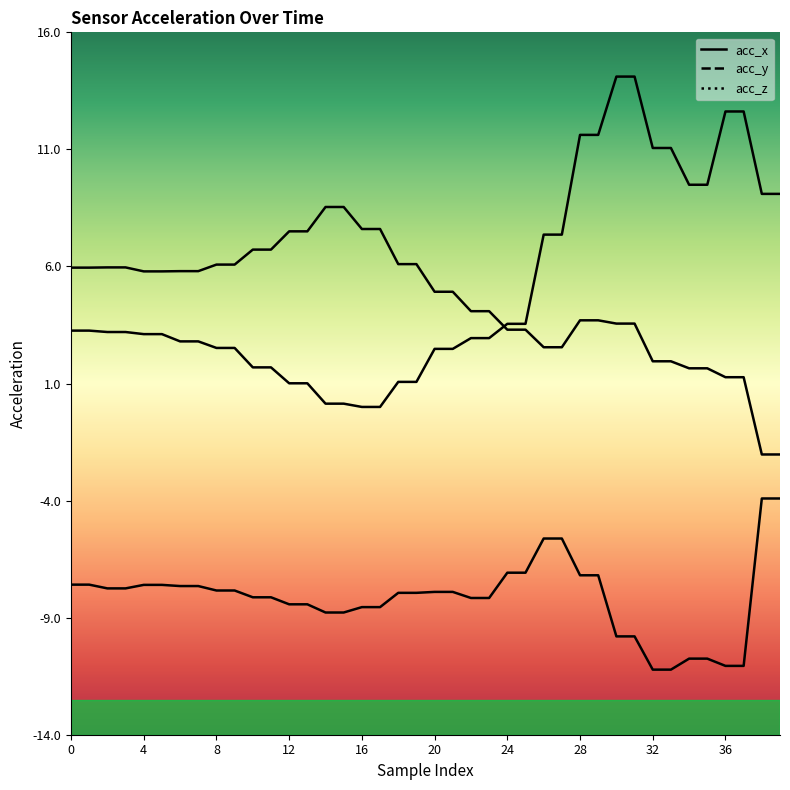

At how many categories does at least one series exceed 11?

8